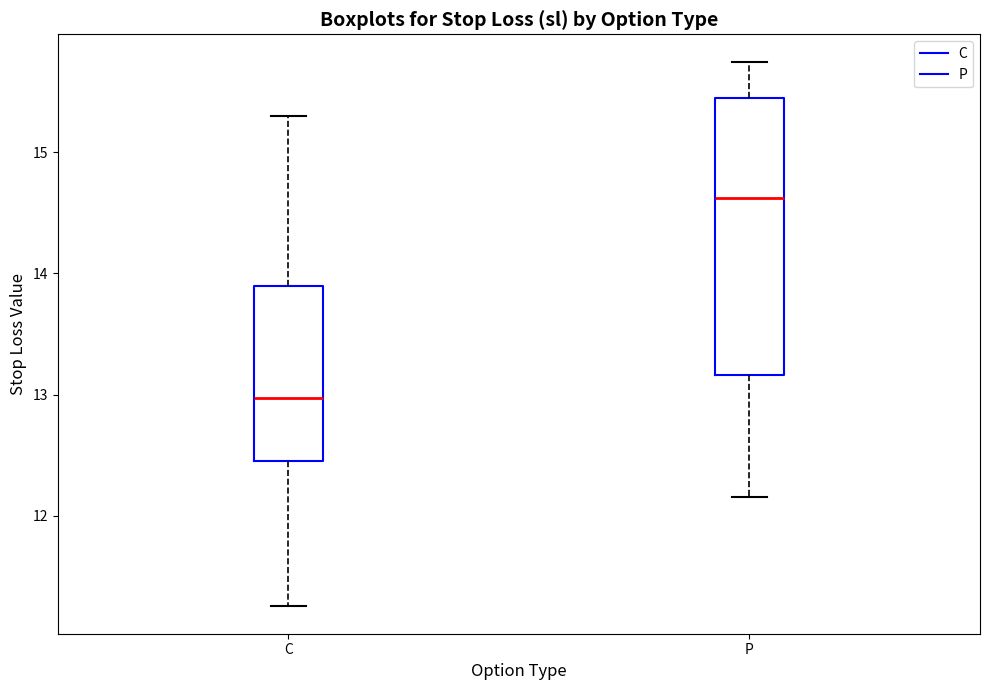

Reading left to right, read every box against the y-axis: the position of its median line, the range the box covers, and the ends of its whiskers. The values are not printed on the chart, so give them approximately, as read against the axis.

C: median 13.0, box 12.5 to 13.9, whiskers 11.3 to 15.3
P: median 14.6, box 13.2 to 15.5, whiskers 12.2 to 15.8